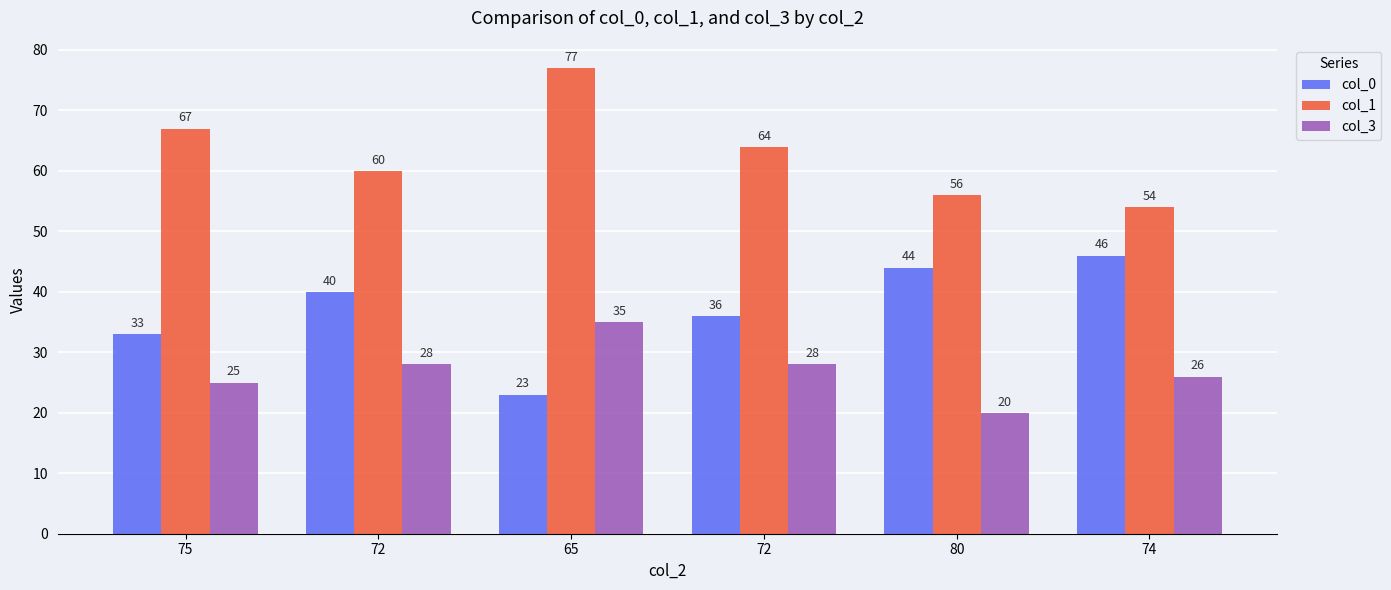

Are the bars grouped side by side (vs. stacked)?

Yes